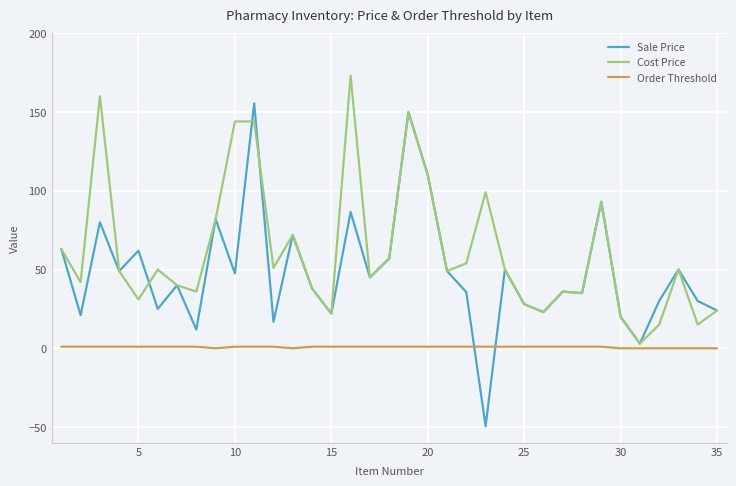

What is the maximum value for Sale Price?

155.5